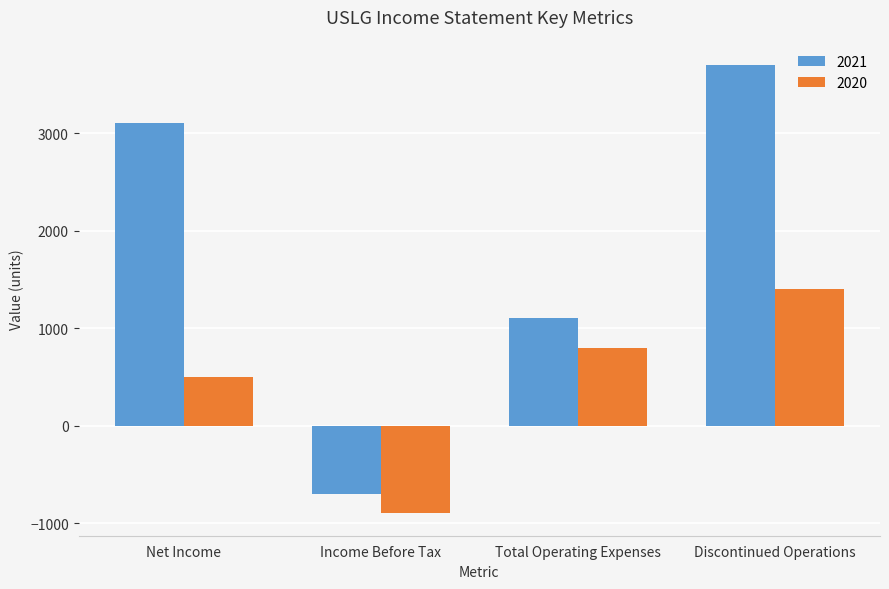

What is the value of the 2021 bar at the 1st from the left?

3100